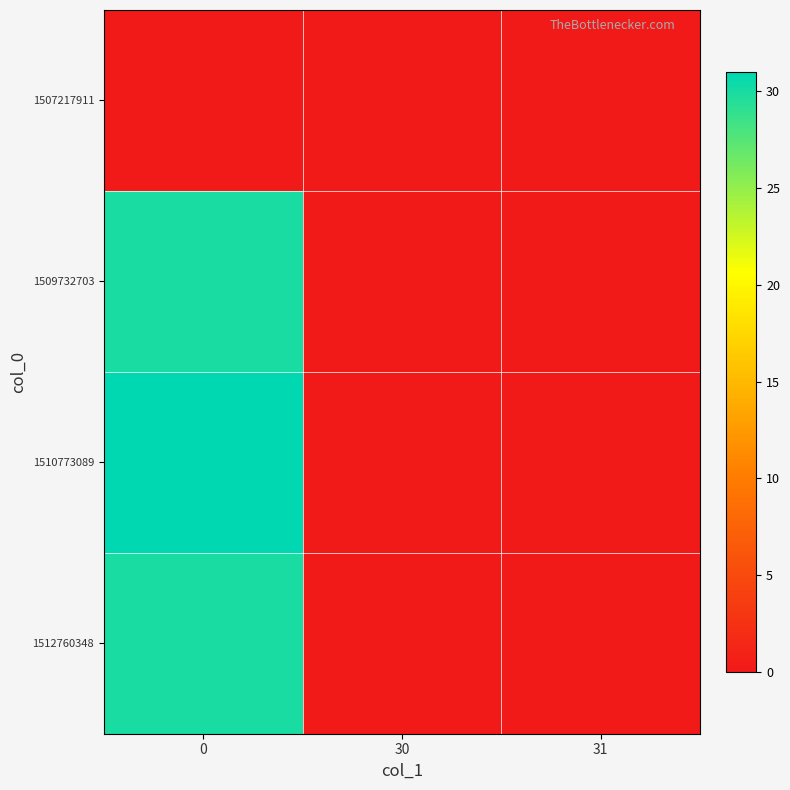

Reading right to left, transcribe all the data shown in this chart.

1507217911: 31=0	30=0	0=0
1509732703: 31=0	30=0	0=30
1510773089: 31=0	30=0	0=31
1512760348: 31=0	30=0	0=30